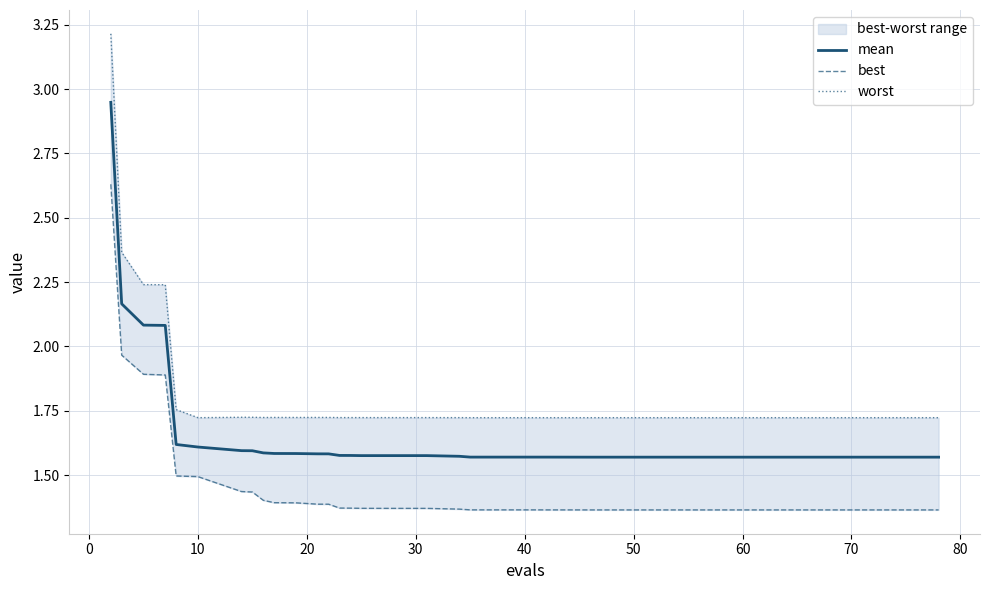

What is the maximum value shown in the chart?

3.2